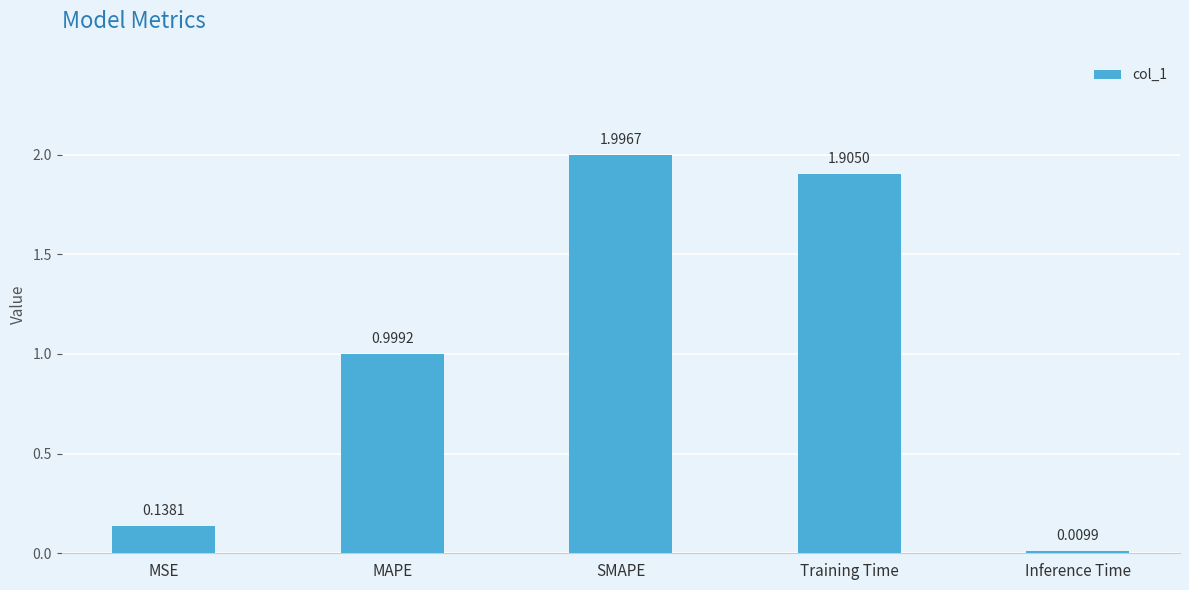

Which label corresponds to the smallest value in the chart?

Inference Time